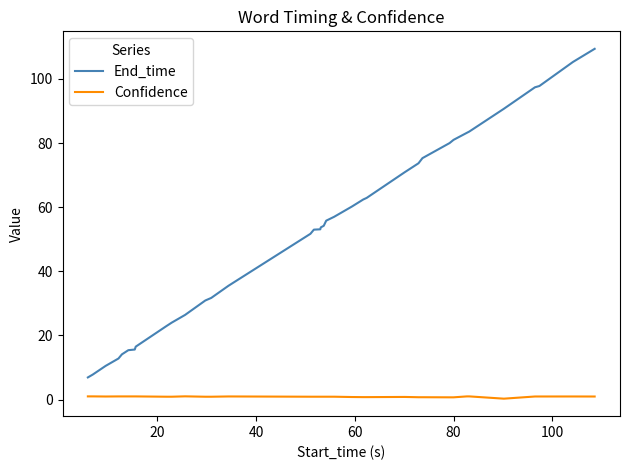

True or false: Confidence and End_time cross at least once.

False